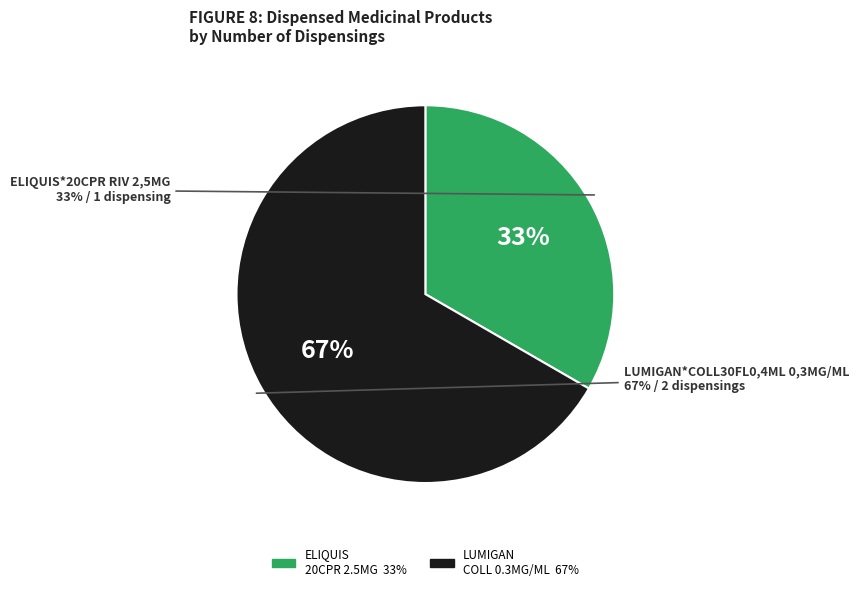

Between LUMIGAN*COLL30FL0,4ML 0,3MG/ML and ELIQUIS*20CPR RIV 2,5MG, which is larger?

LUMIGAN*COLL30FL0,4ML 0,3MG/ML